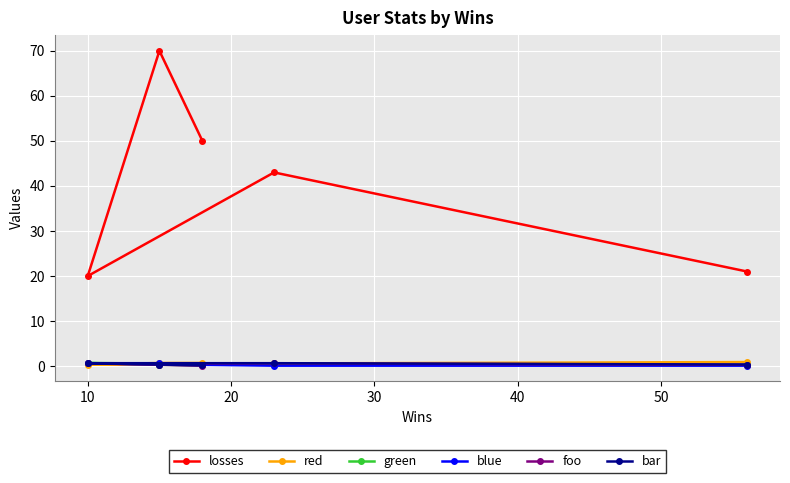

At how many categories does at least one series exceed 27?

3